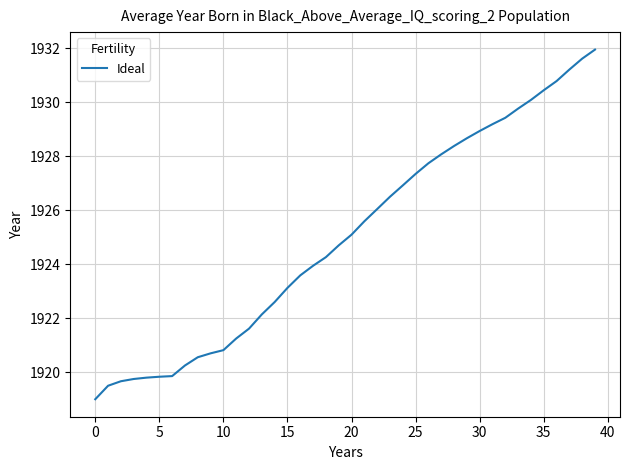

What is the greatest value displayed?

1932.0